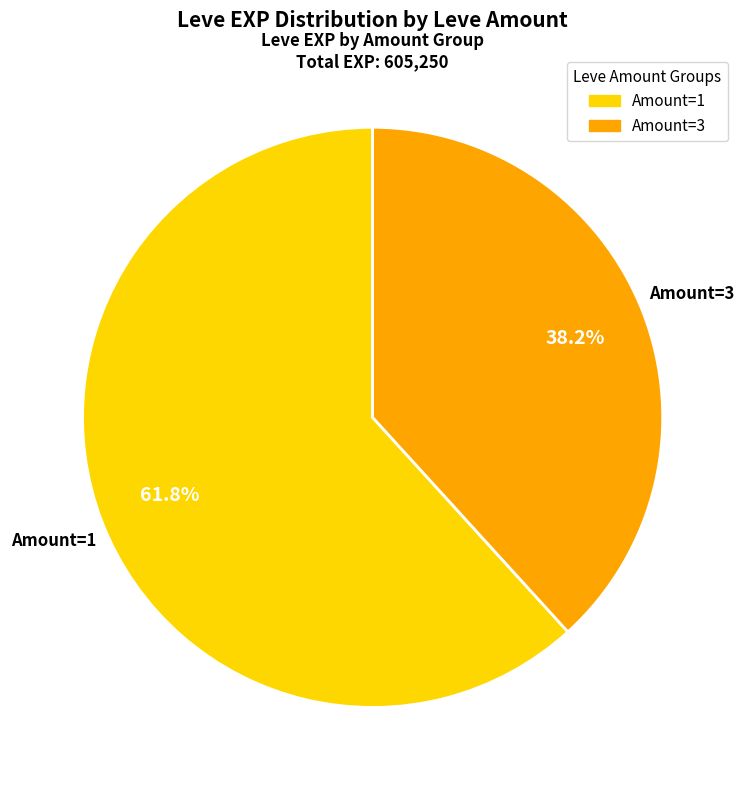

Does any single category account for the majority?

Yes